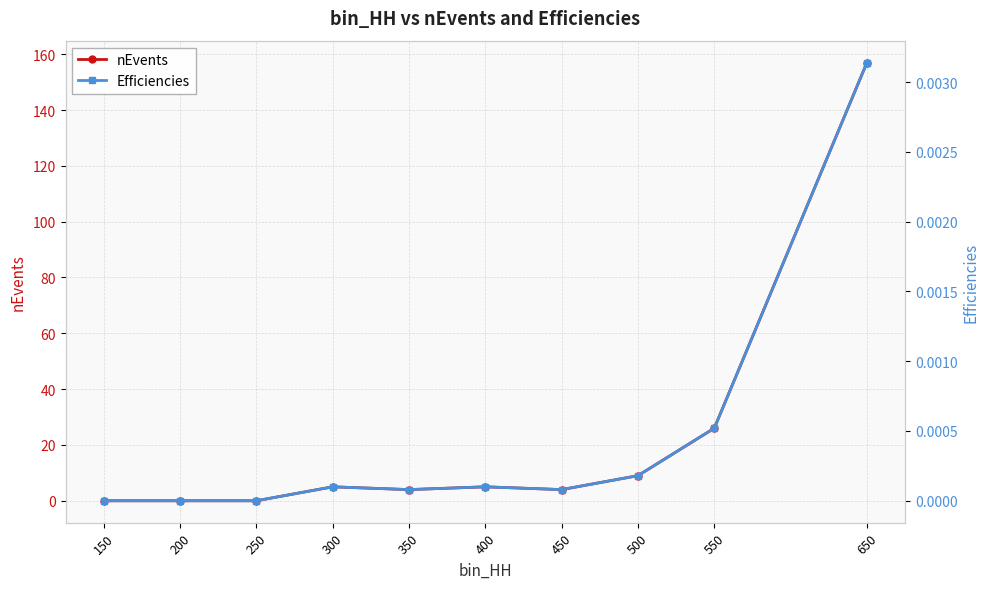

What is the difference between the maximum and minimum values in the nEvents series?

157